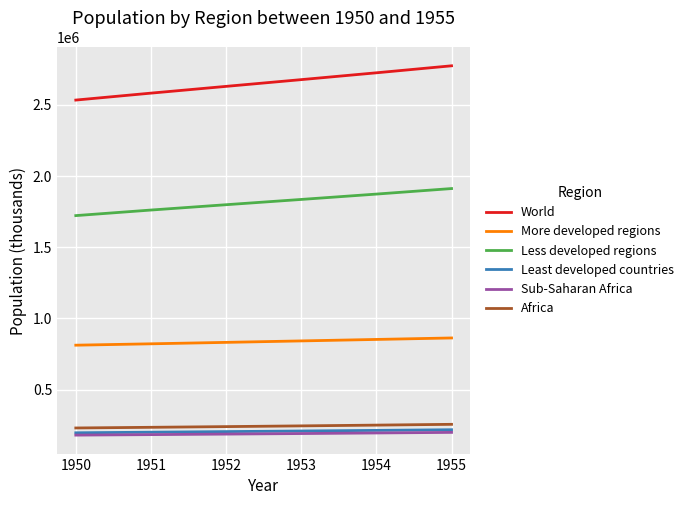

True or false: Less developed regions and More developed regions intersect in this chart.

False